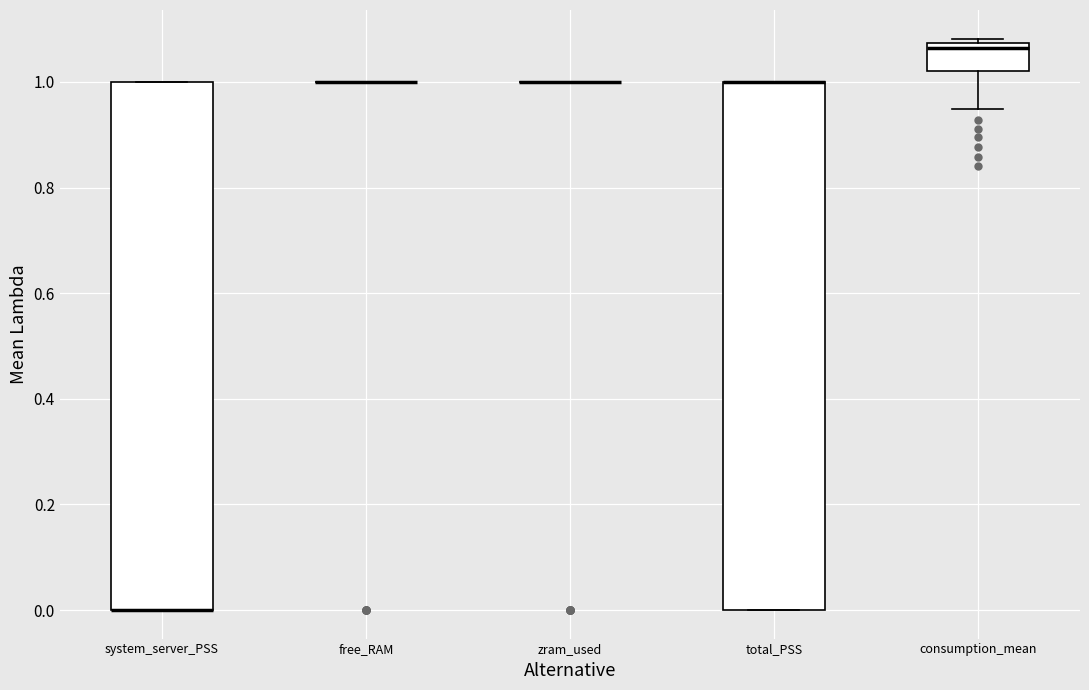

Reading left to right, transcribe this box plot: for each box, give where its median line is, the range the box spans, and where its two whiskers end, as read against the y-axis. The values are not printed on the chart, so give them approximately, as read against the axis.

system_server_PSS: median 0.00 (drawn on the box's lower edge), box 0.00 to 1.00, whiskers 0.00 to 1.00
free_RAM: box collapsed to a line at 1.00, whiskers 1.00 to 1.00
zram_used: box collapsed to a line at 1.00, whiskers 1.00 to 1.00
total_PSS: median 1.00 (drawn on the box's upper edge), box 0.00 to 1.00, whiskers 0.00 to 1.00
consumption_mean: median 1.06, box 1.02 to 1.08, whiskers 0.94 to 1.08 (just above the box's upper edge)